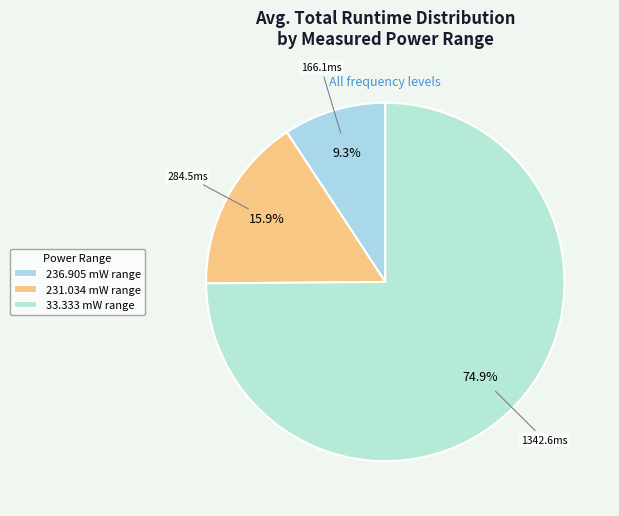

What percentage is NOT represented by 236.905?

90.7%